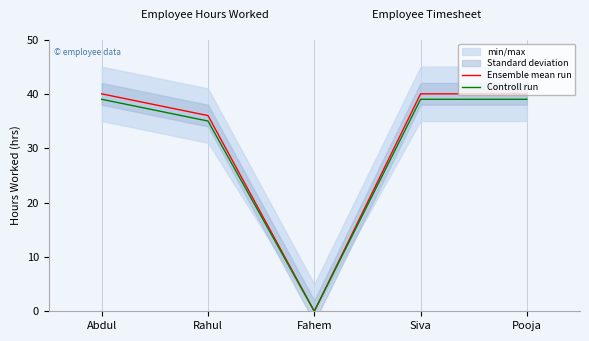

Where is the first local minimum for Ensemble mean run?

Fahem